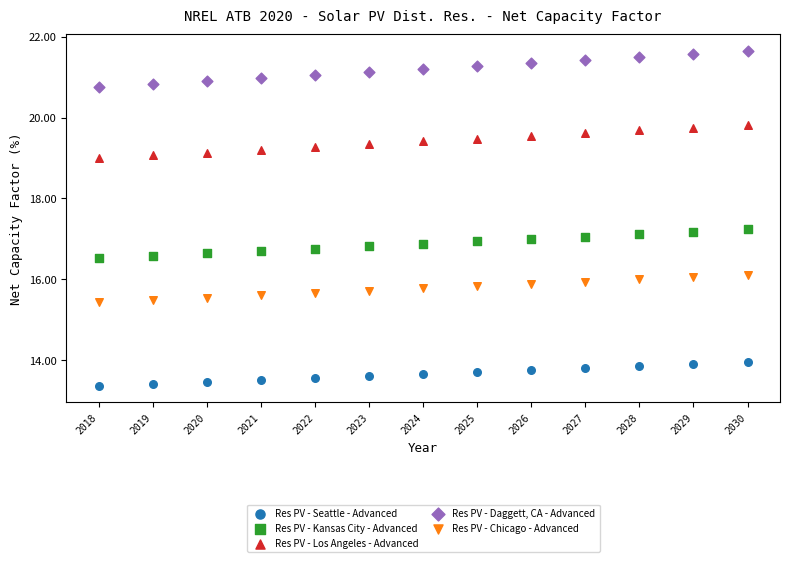

What is the X range (max minus min) for the scatter plot?

12.0